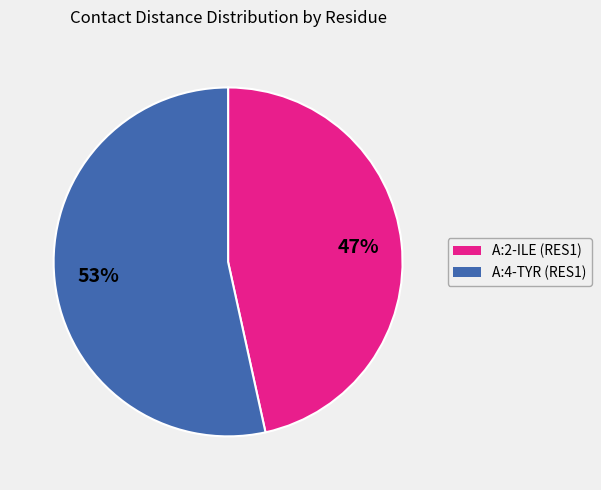

To the nearest percent, what is the average slice percentage?

50%